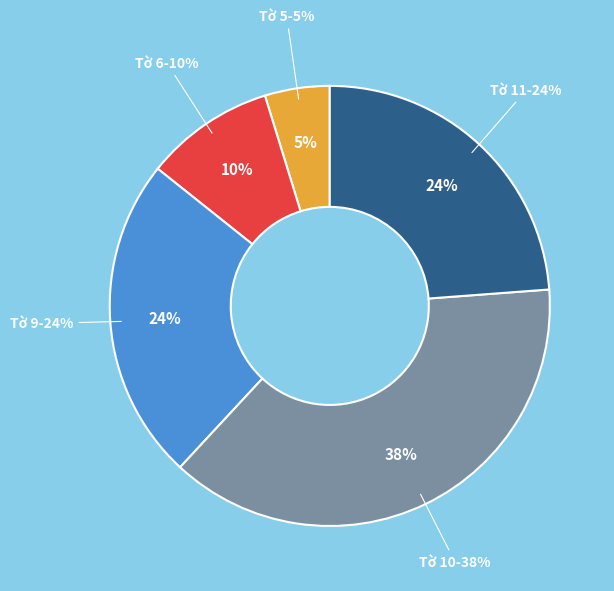

To the nearest percent, what is the average slice percentage?

20%